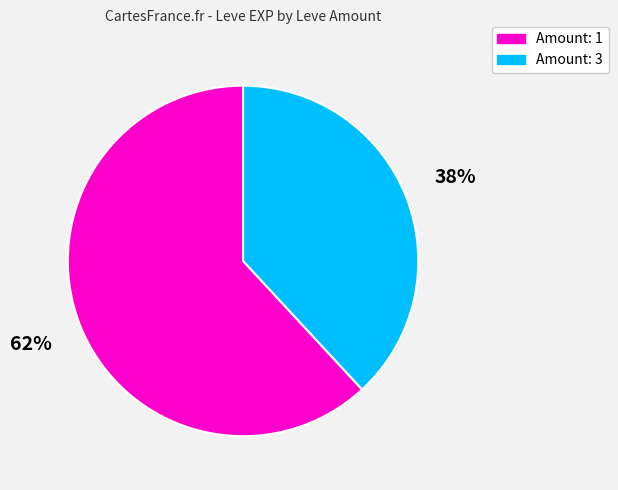

Which category has the biggest portion of the pie?

Amount: 1